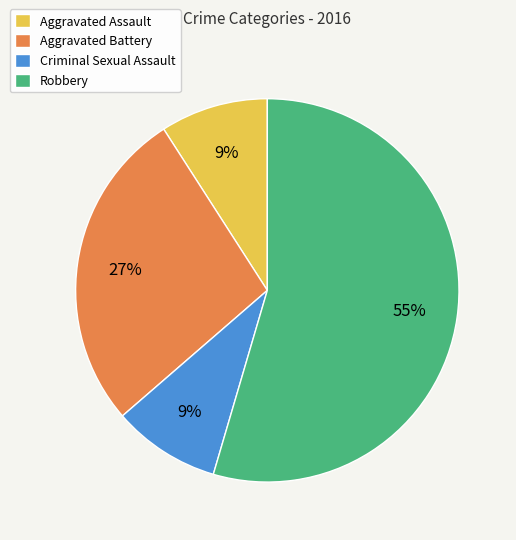

Which slice represents more than half of the pie?

Robbery